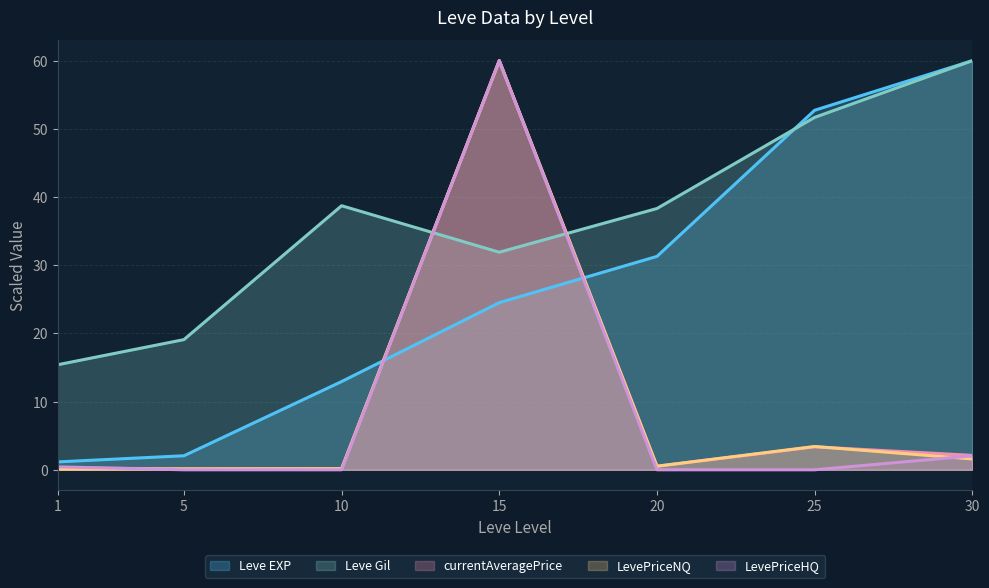

How many lines are shown in the chart?

5